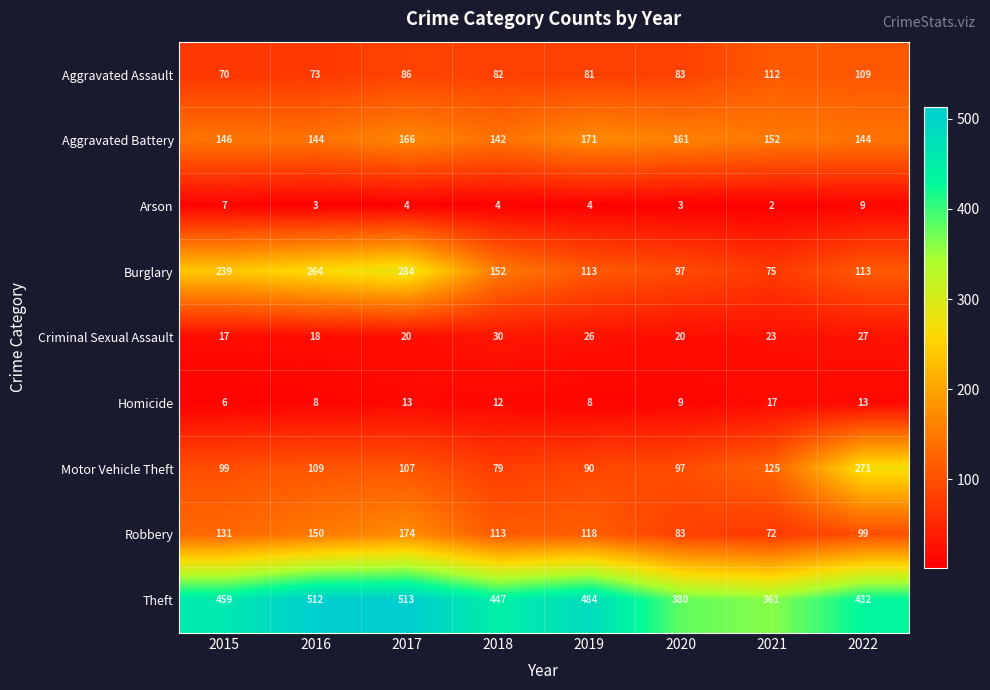

Is it true that Burglary equals 423 at 2016?

False